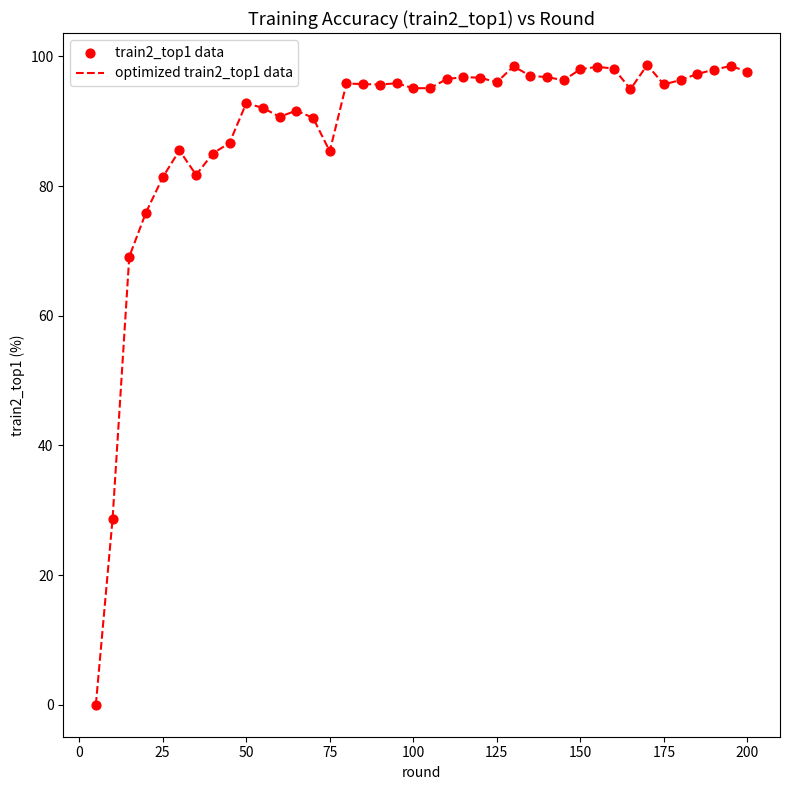

What is the difference between the maximum and minimum values?

98.7